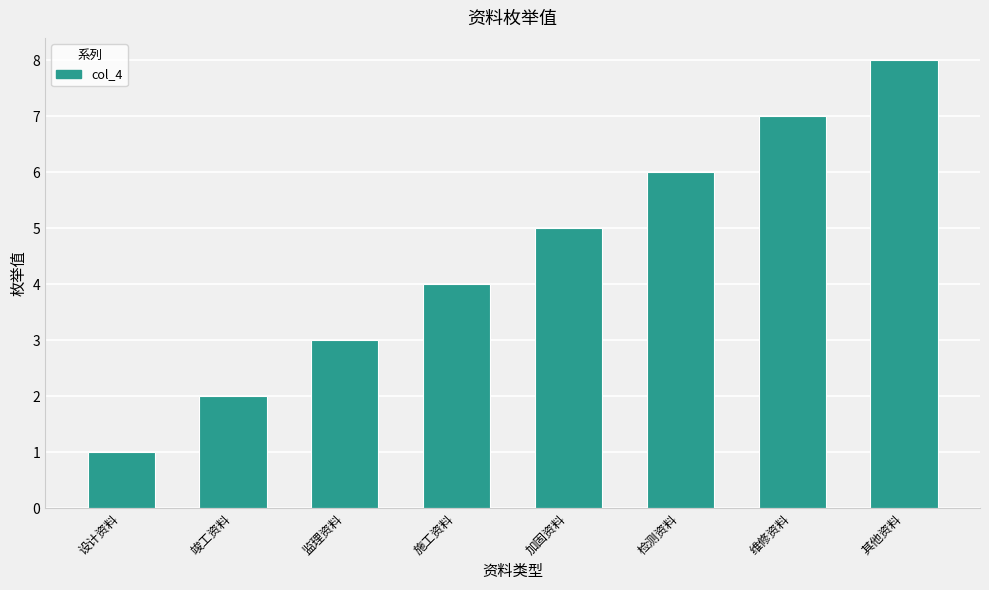

How many data points does each series have?

8